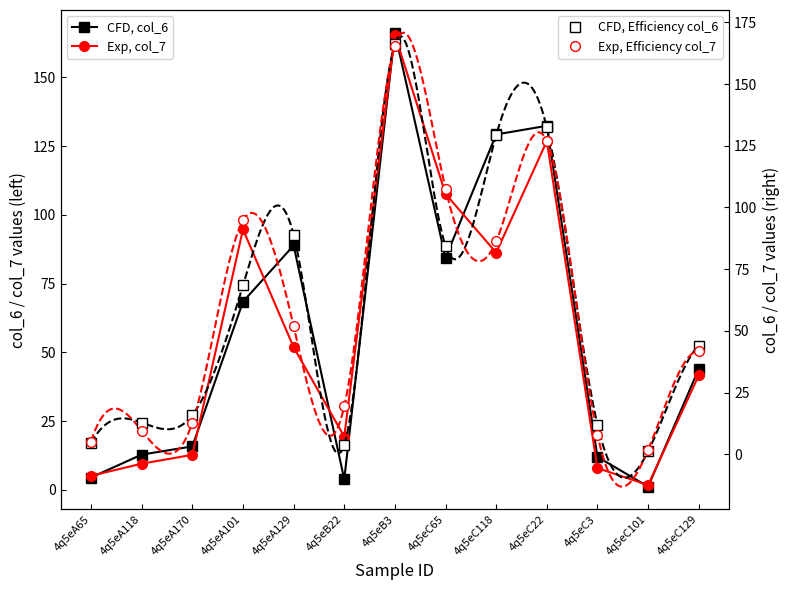

Is it true that col_6 equals 15.8 at 4q5eA170?

True